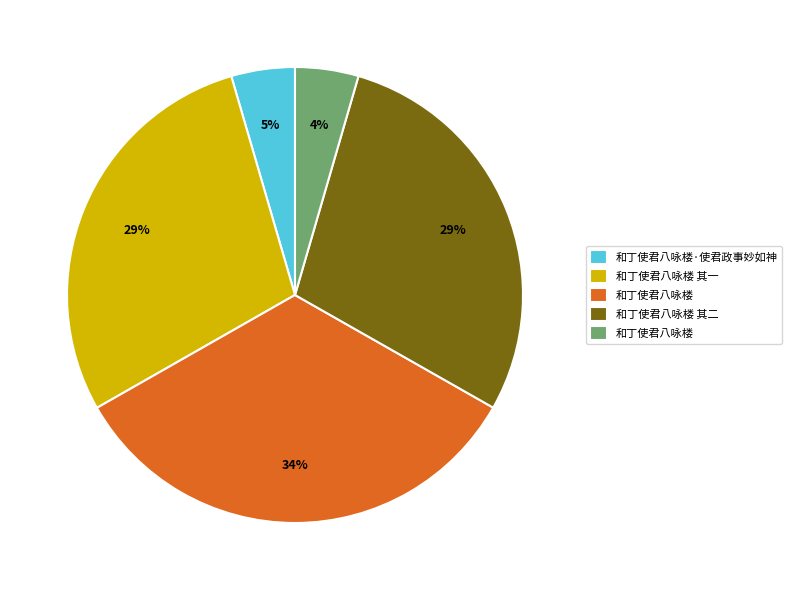

To the nearest percent, what is the average slice percentage?

20%